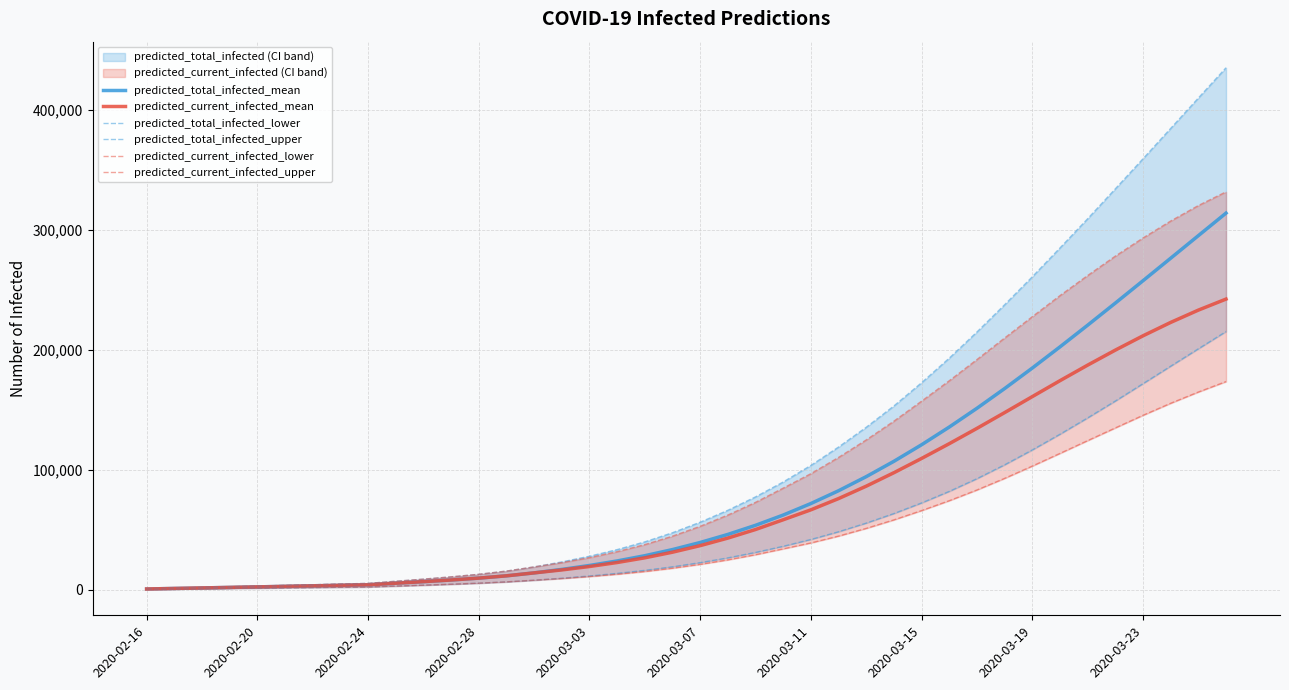

Which series changed the most between 13 and 37?

predicted_total_infected_upper